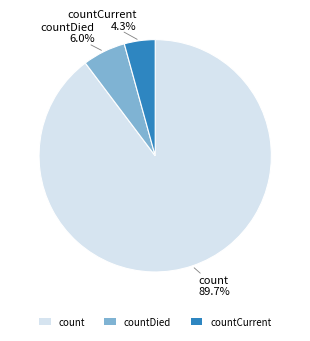

What percentage is NOT represented by count?

10.3%